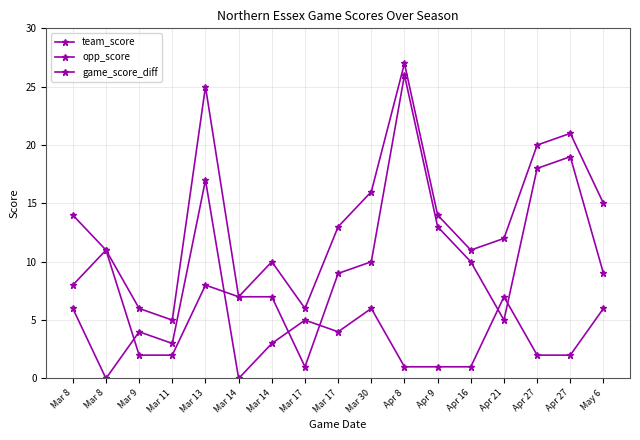

True or false: team_score and game_score_diff intersect in this chart.

False